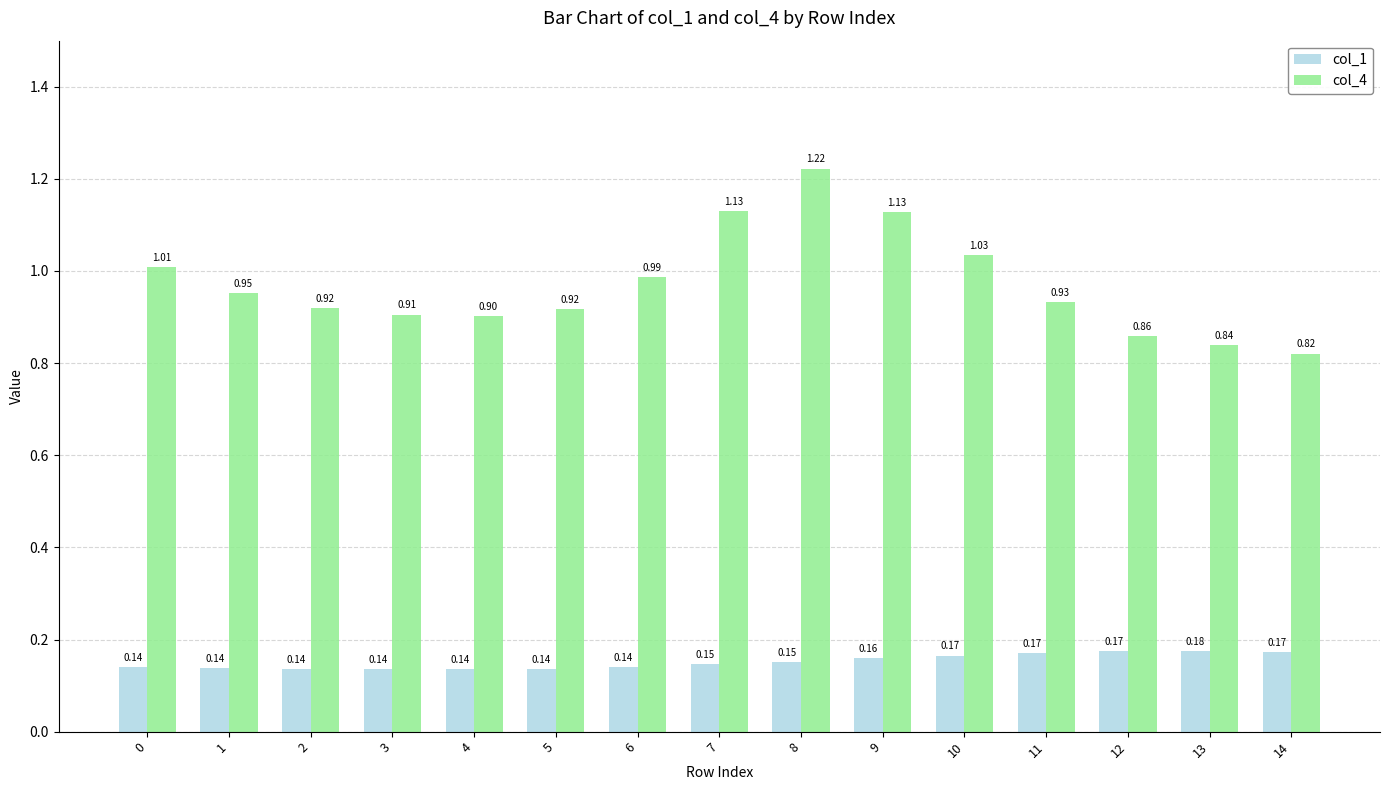

Which series changed the most between 4 and 5?

col_4